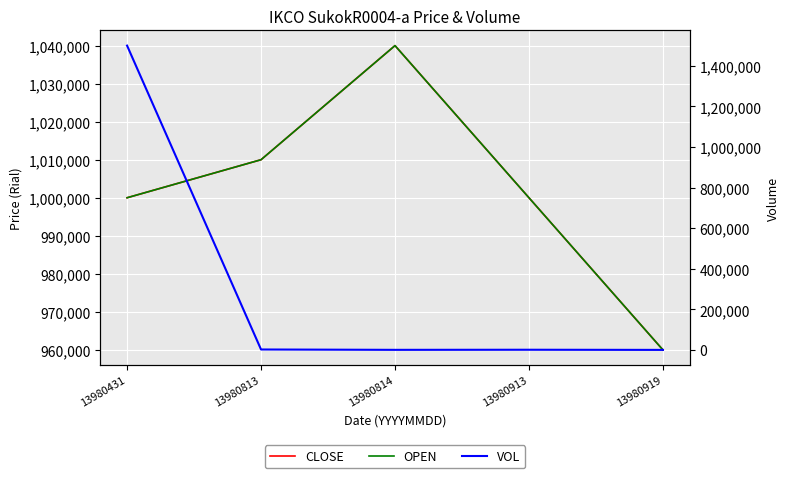

Which category has the highest value in the CLOSE series?

13980814